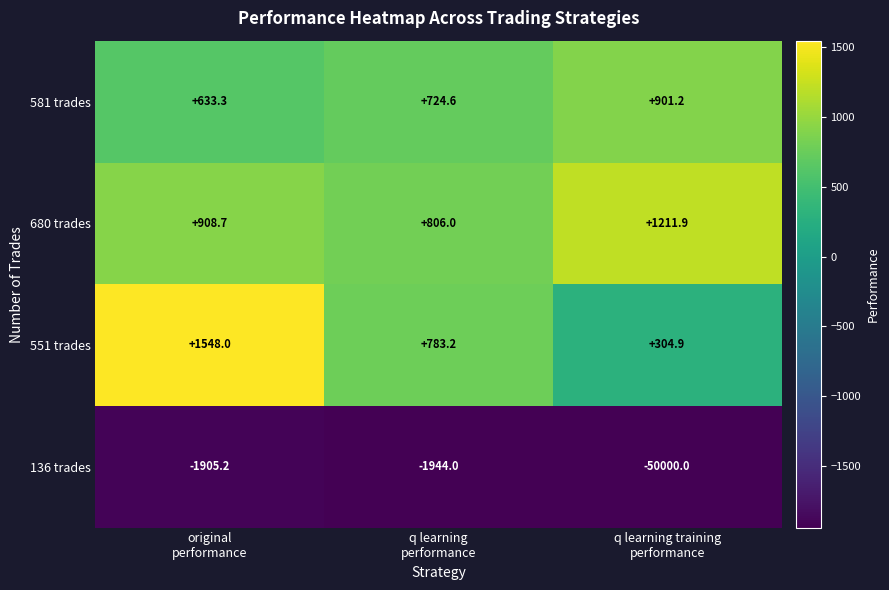

What is the maximum value shown in the chart?

1548.0